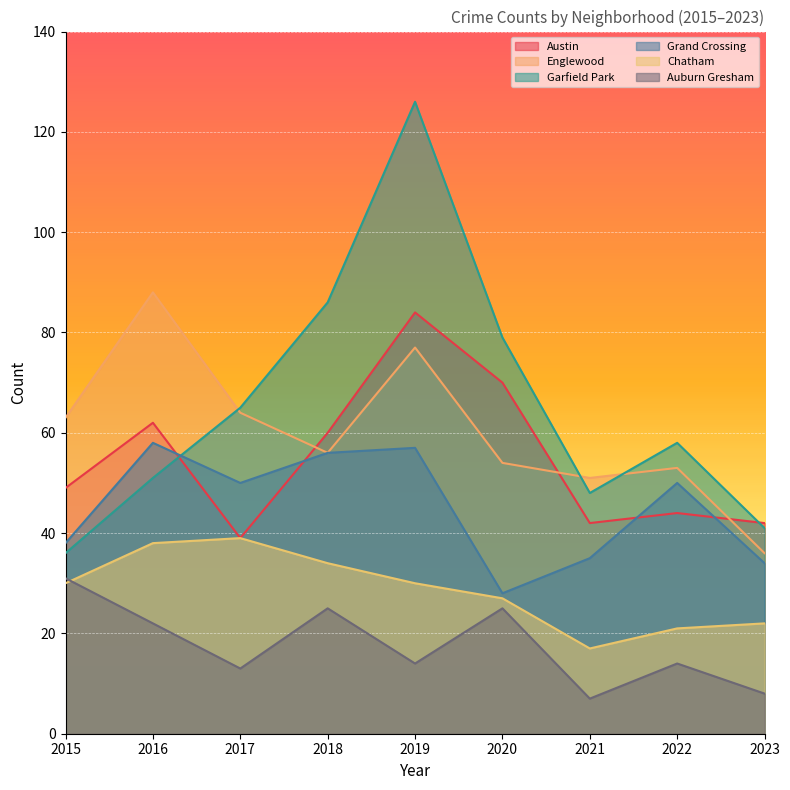

What is the maximum value shown in the chart?

126